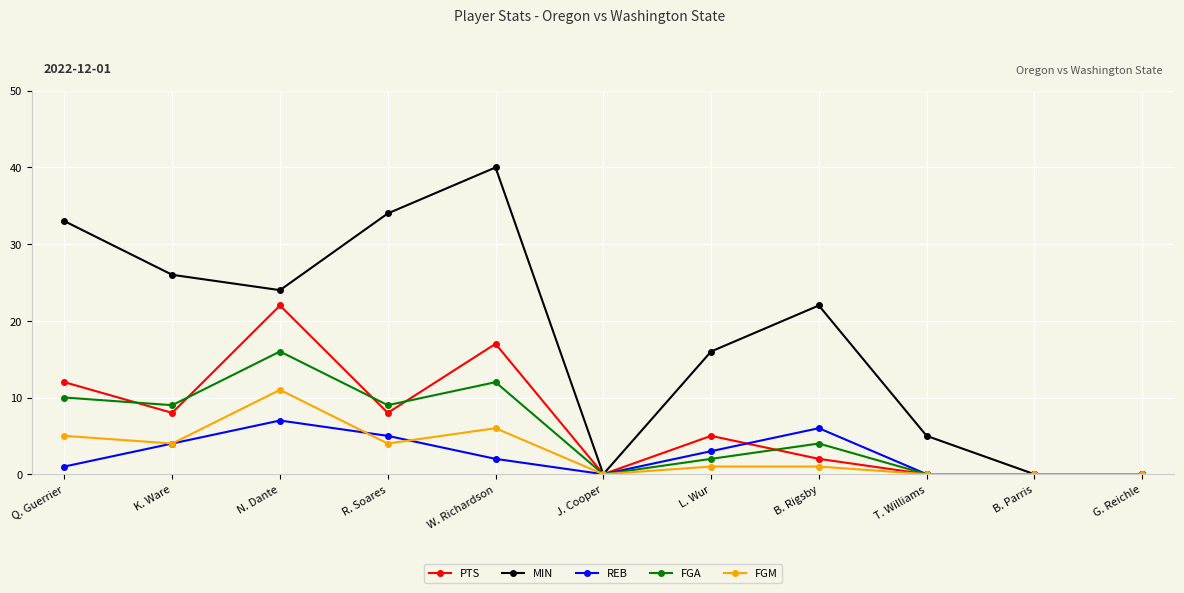

Reading left to right, list all the values displayed in this chart.

PTS: 12	8	22	8	17	0	5	2	0	0	0
MIN: 33	26	24	34	40	0	16	22	5	0	0
REB: 1	4	7	5	2	0	3	6	0	0	0
FGA: 10	9	16	9	12	0	2	4	0	0	0
FGM: 5	4	11	4	6	0	1	1	0	0	0